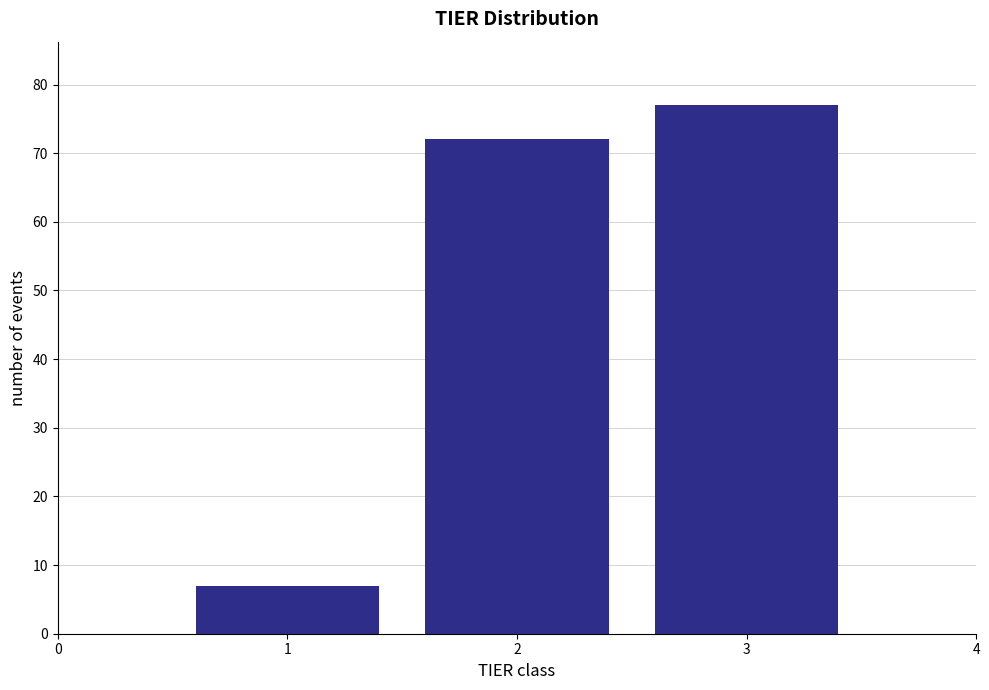

Reading left to right, transcribe all the data shown in this chart.

1=7	2=72	3=77